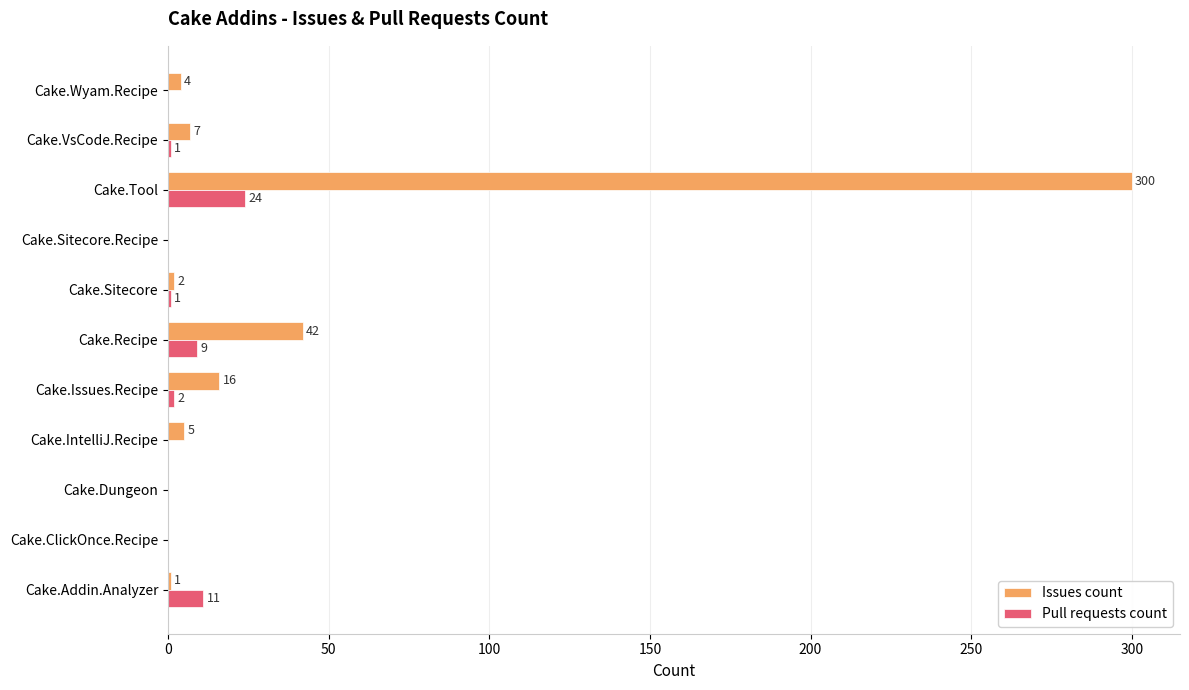

True or false: Issues count has a value of -103 at Cake.Sitecore.Recipe.

False